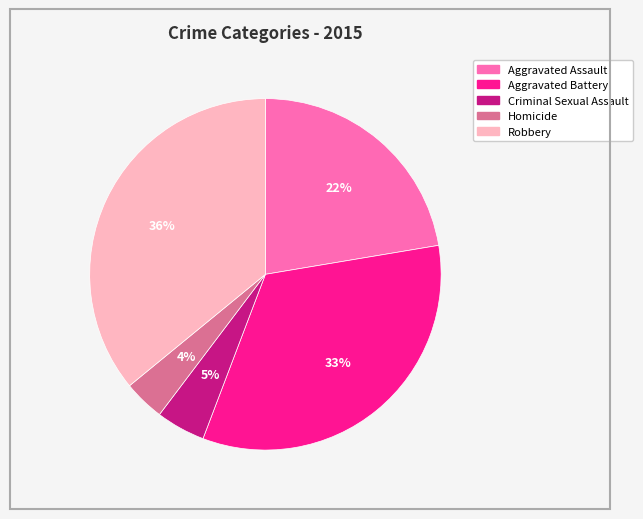

How many slices are in this pie chart?

5